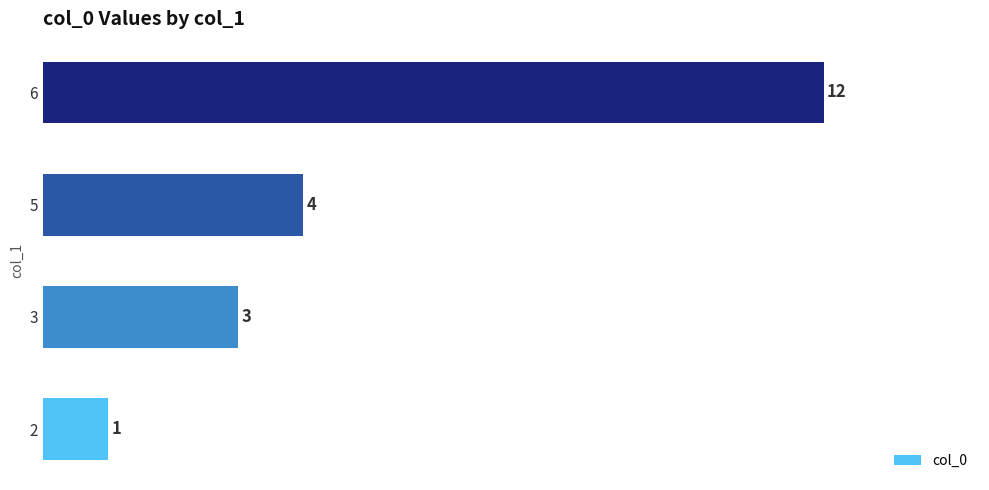

At which category does the chart reach its peak across all series?

6